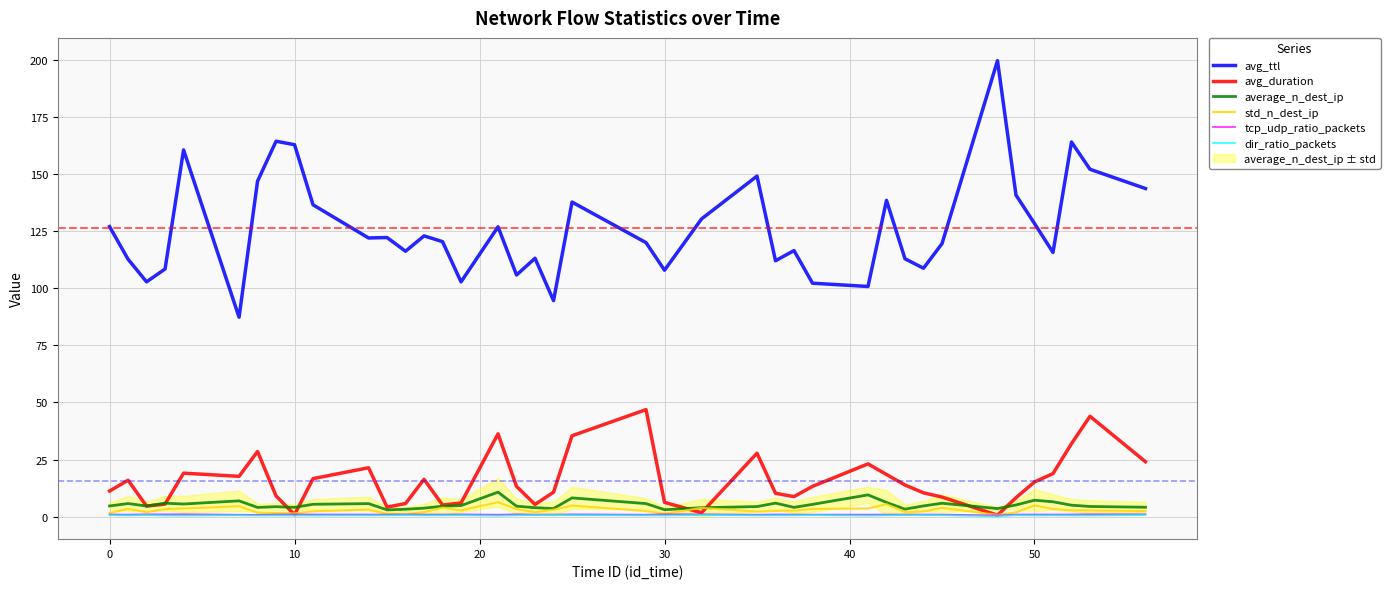

True or false: avg_duration has more than 1 interior local peaks.

True